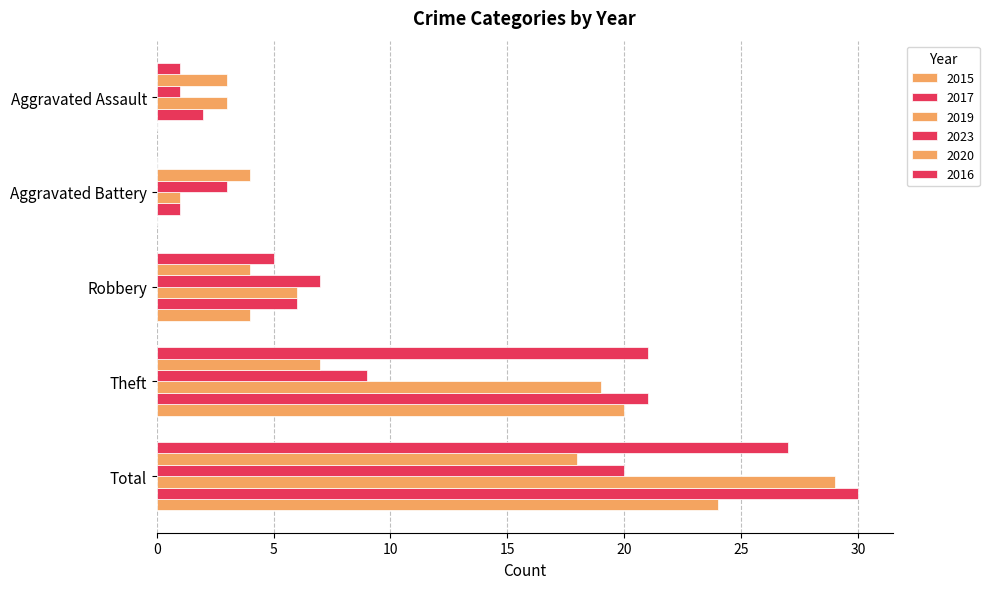

How many distinct data groups are displayed?

6